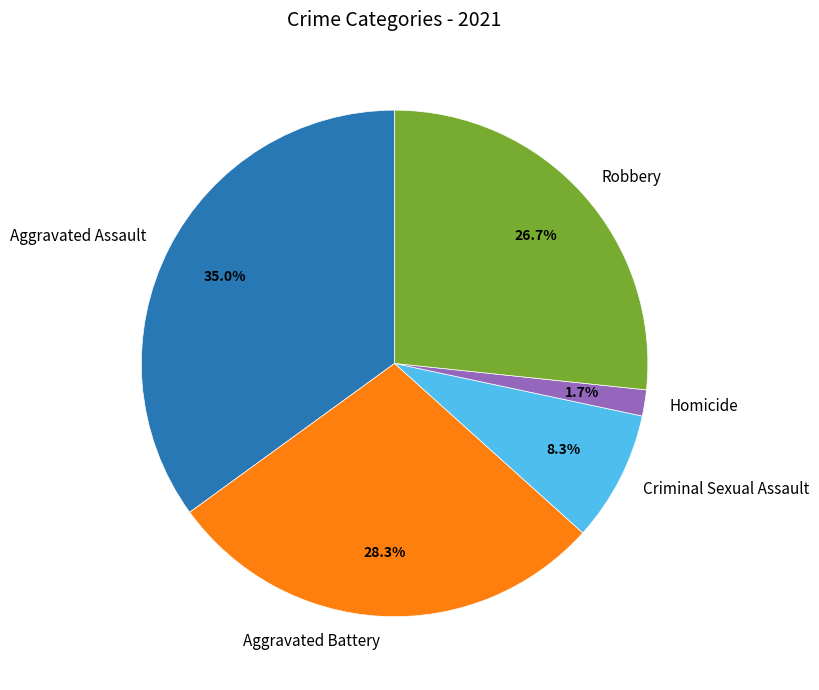

Rank the categories by value from lowest to highest.

Homicide, Criminal Sexual Assault, Robbery, Aggravated Battery, Aggravated Assault